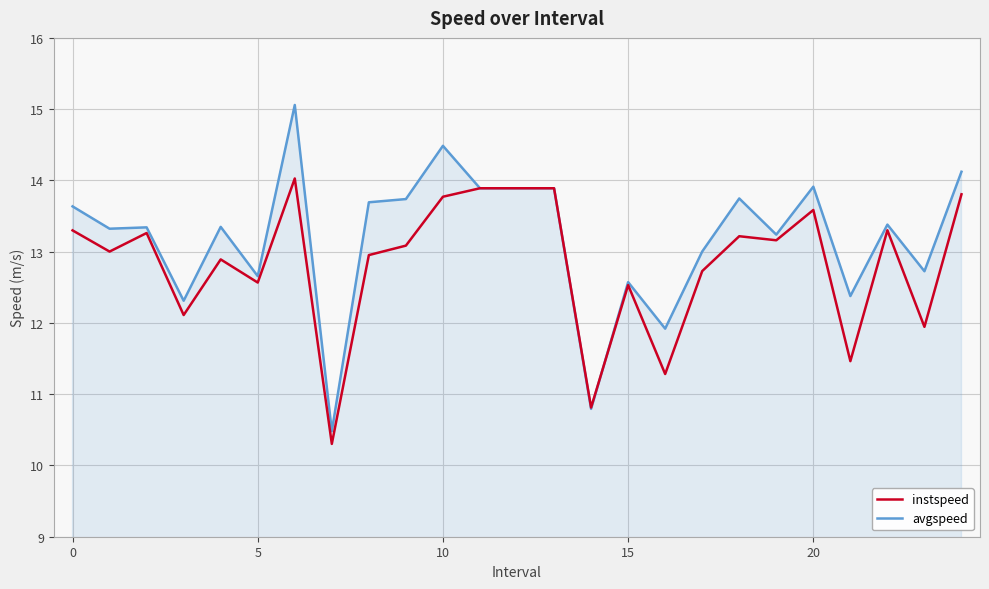

What is the greatest value displayed?

15.1